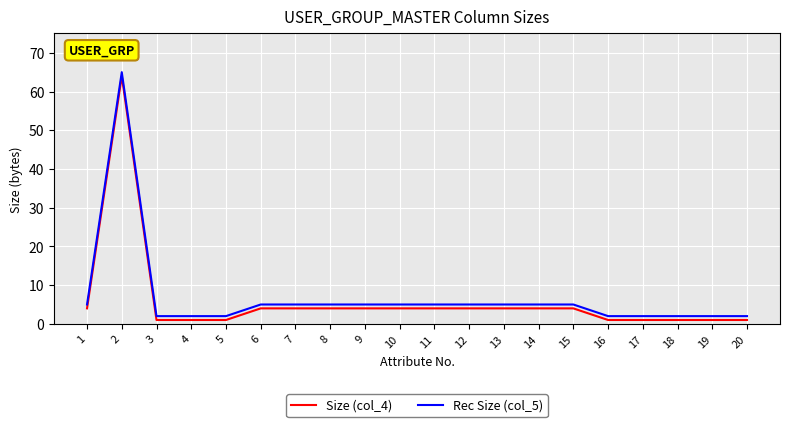

The Size (col_4) series shows 4 at 15. True or false?

True